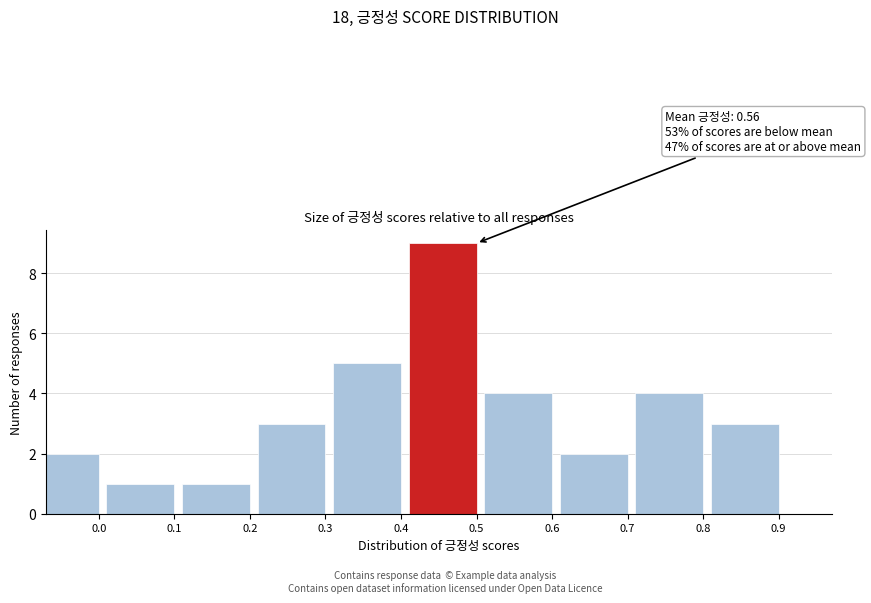

Reading left to right, extract all data points from this chart.

2	1	1	3	5	9	4	2	4	3